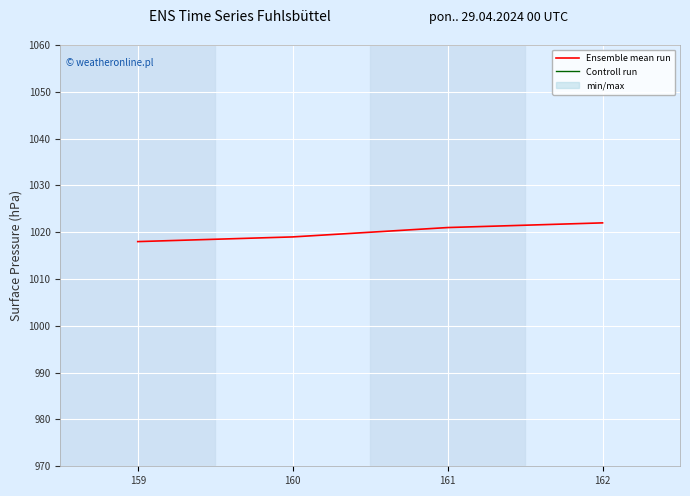

True or false: Controll run and Ensemble mean run intersect in this chart.

False